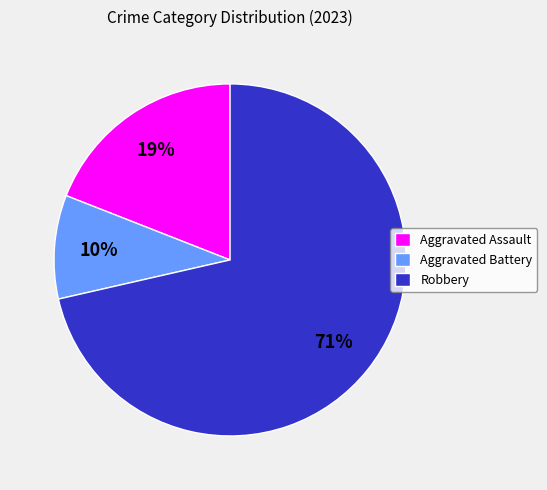

How many slices are in this pie chart?

3